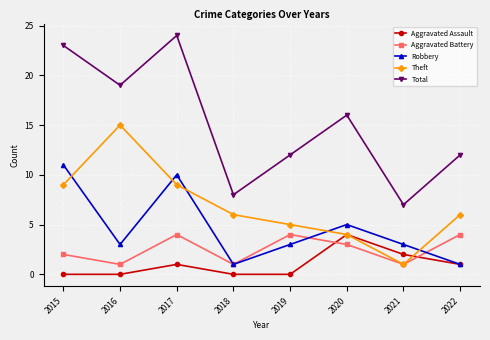

At which category is the sum across all series the highest?

2017